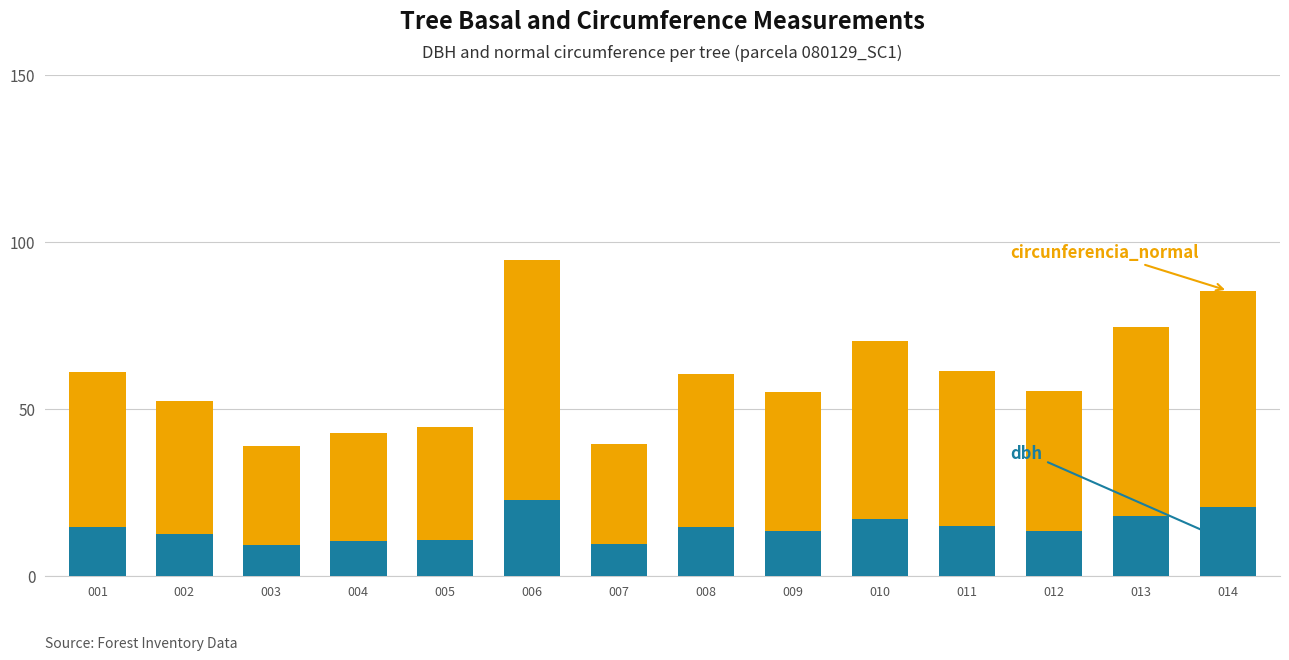

How many data points does each series have?

14